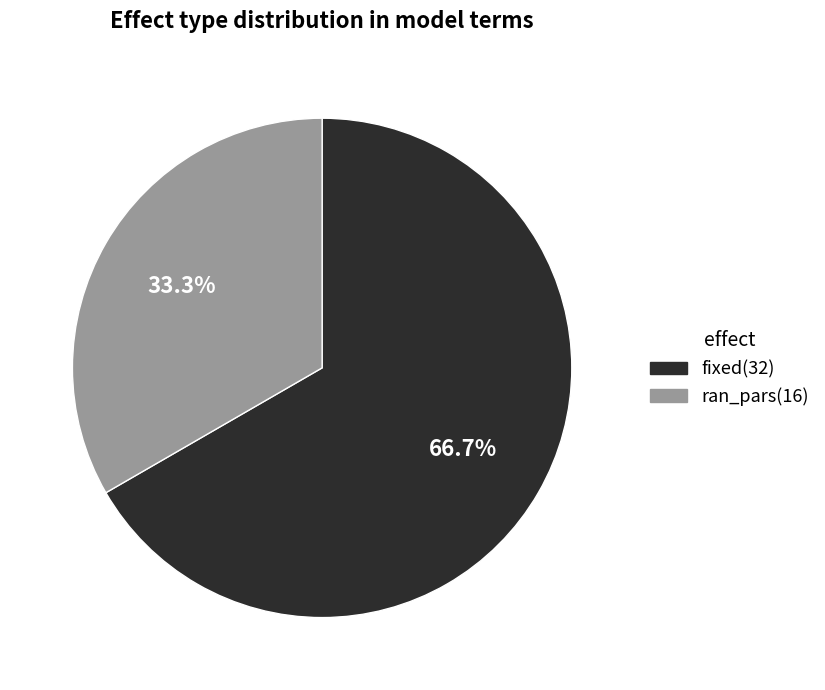

Which category has the smallest portion of the pie?

ran_pars